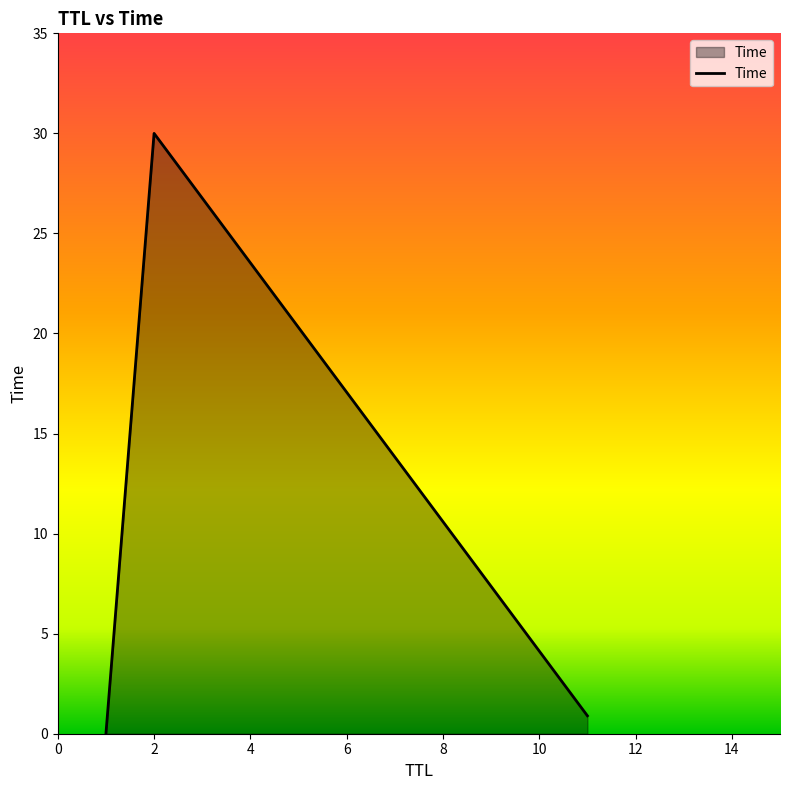

What is the greatest value displayed?

30.0